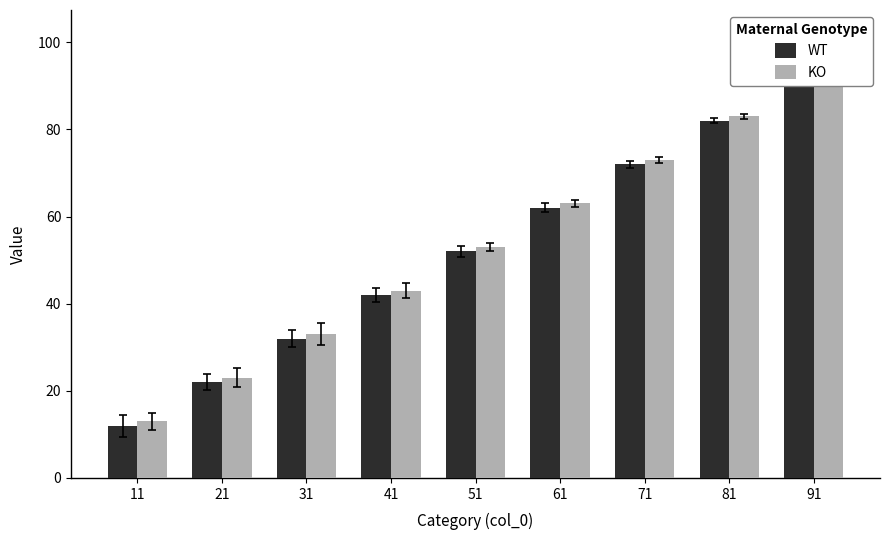

How many WT values are between 32 and 72?

5